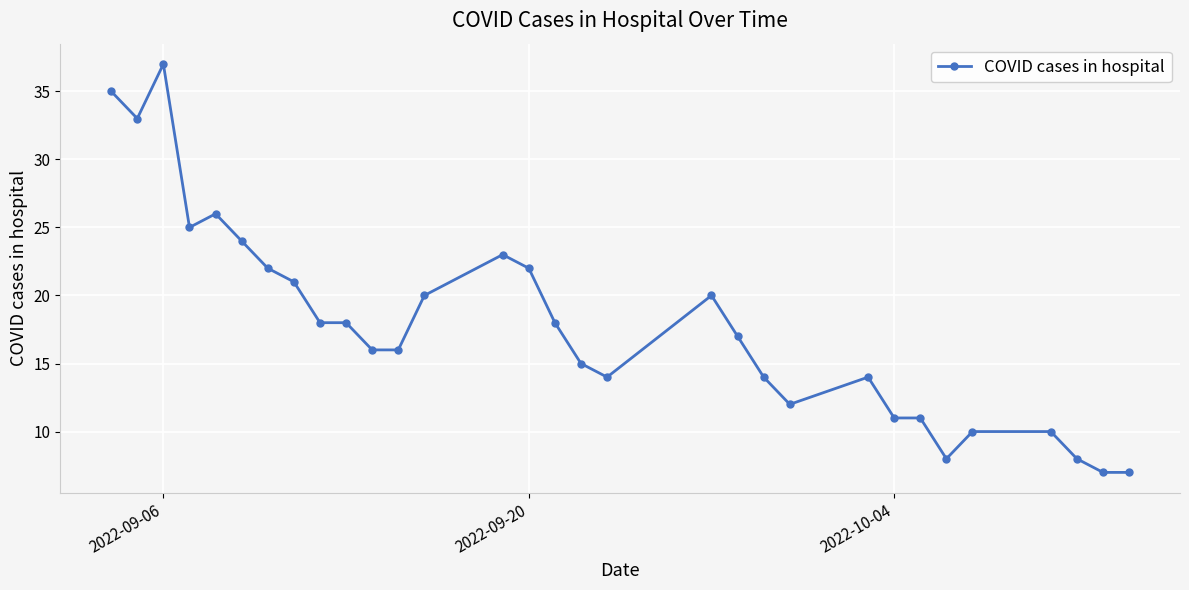

True or false: there are more than 0 points higher than both neighbors.

True